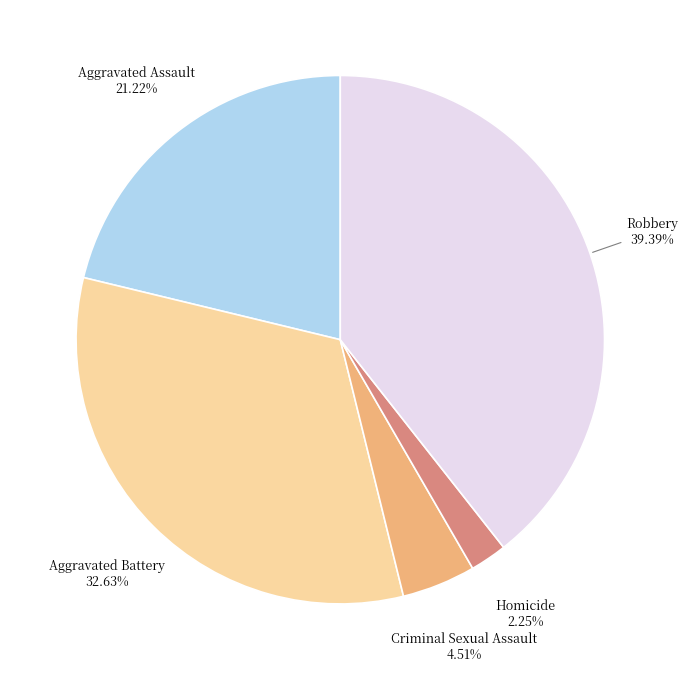

What is the smallest slice in the pie chart?

Homicide